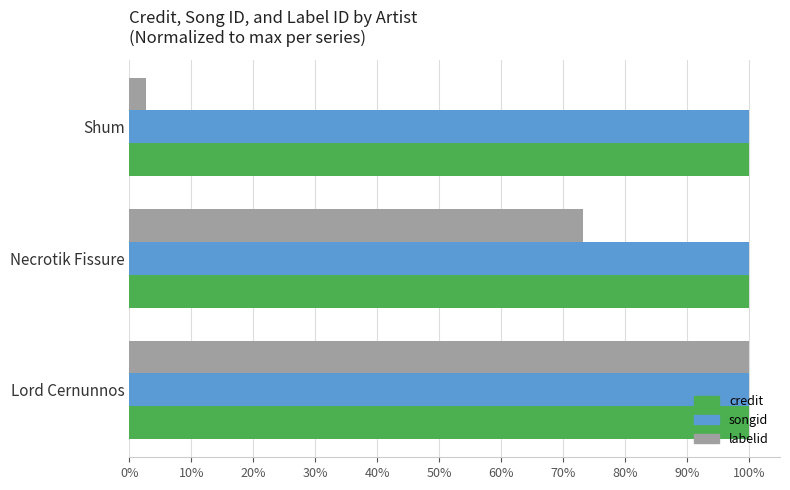

What are all the series names shown in the legend?

credit, songid, labelid